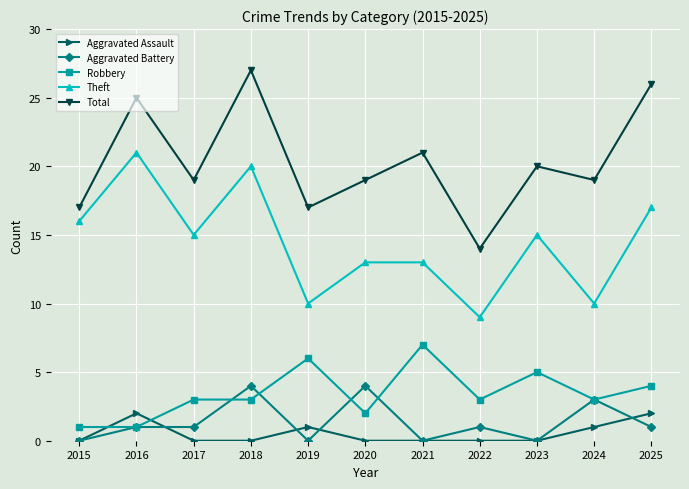

True or false: Aggravated Assault and Theft cross at least once.

False